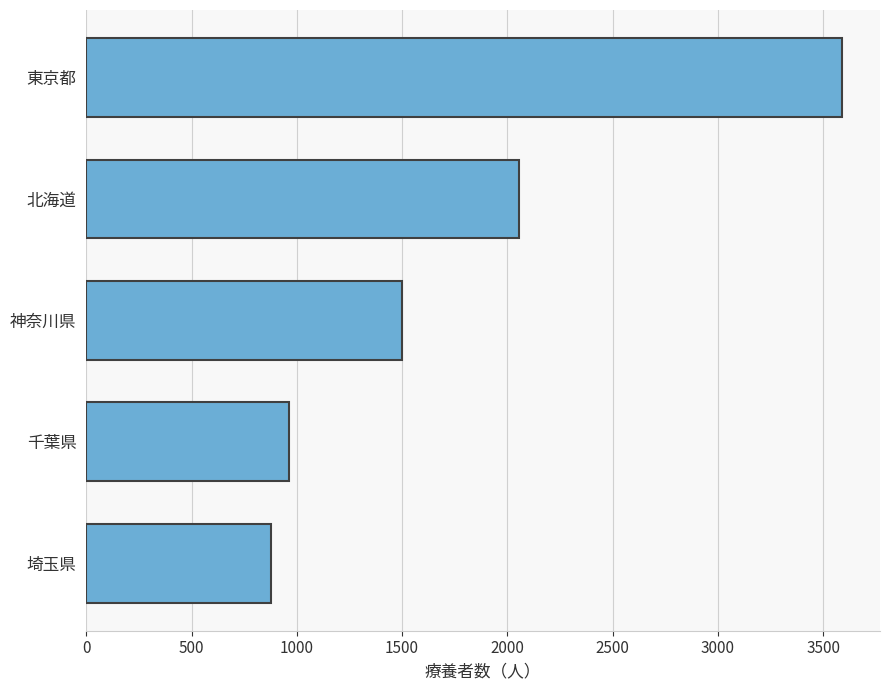

How many distinct data groups are displayed?

1